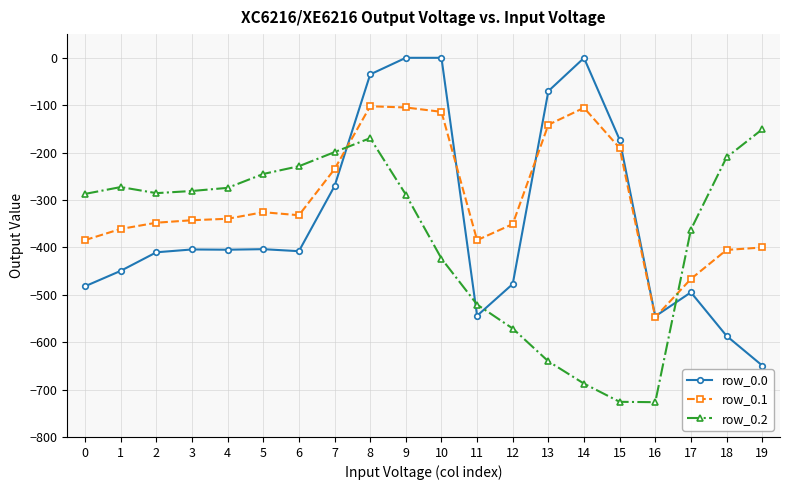

Where is row_0.1 nearest to the value -324?

5